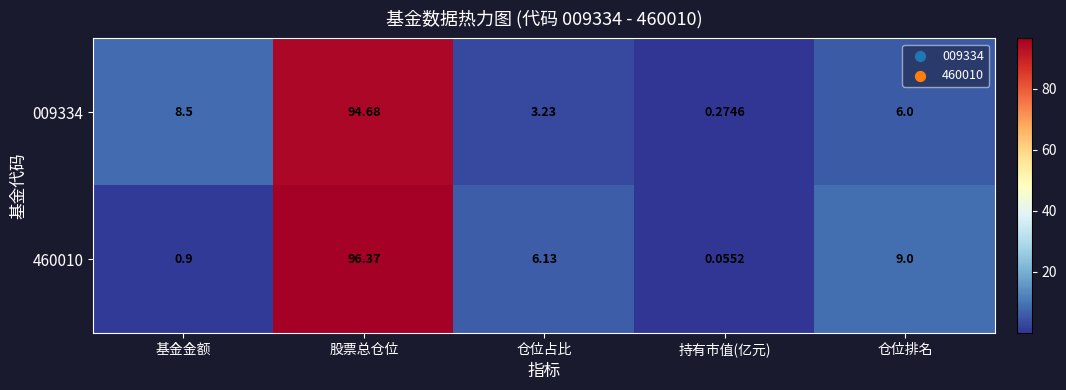

What is the greatest value displayed?

96.4